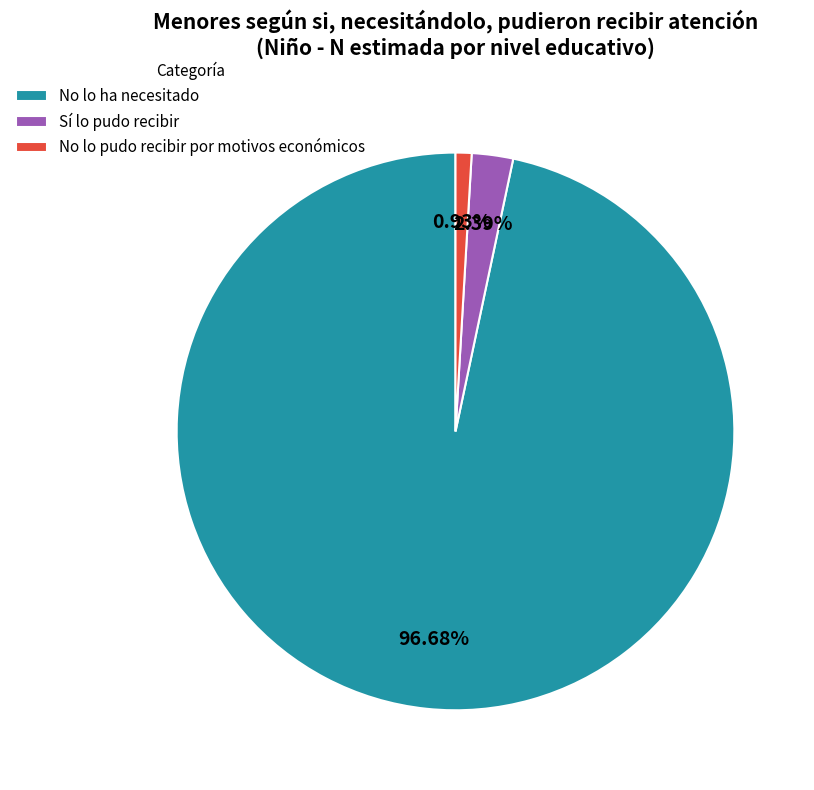

To the nearest percent, what is the difference between the No lo ha necesitado and Sí lo pudo recibir slice percentages?

94%